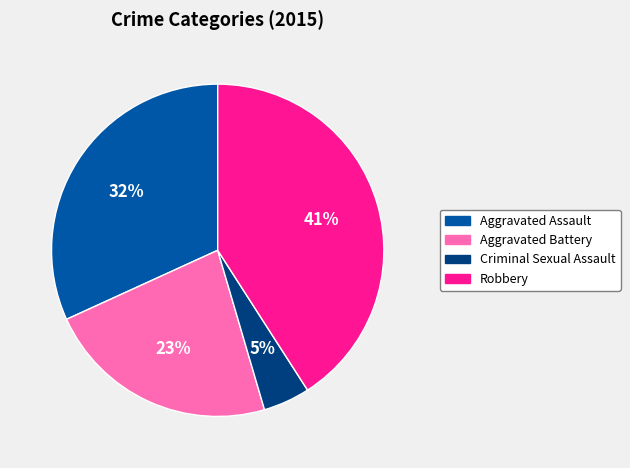

Count the number of slices in the pie.

4